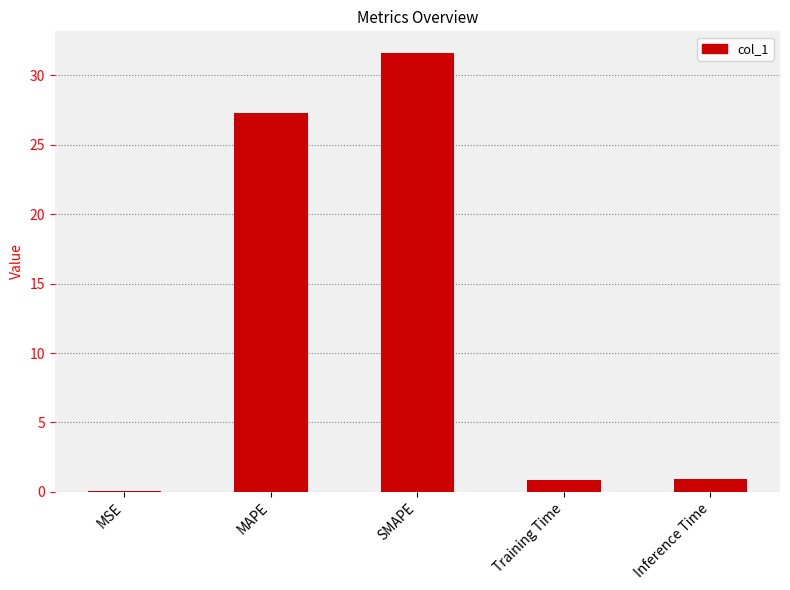

Which label corresponds to the largest value in the chart?

SMAPE